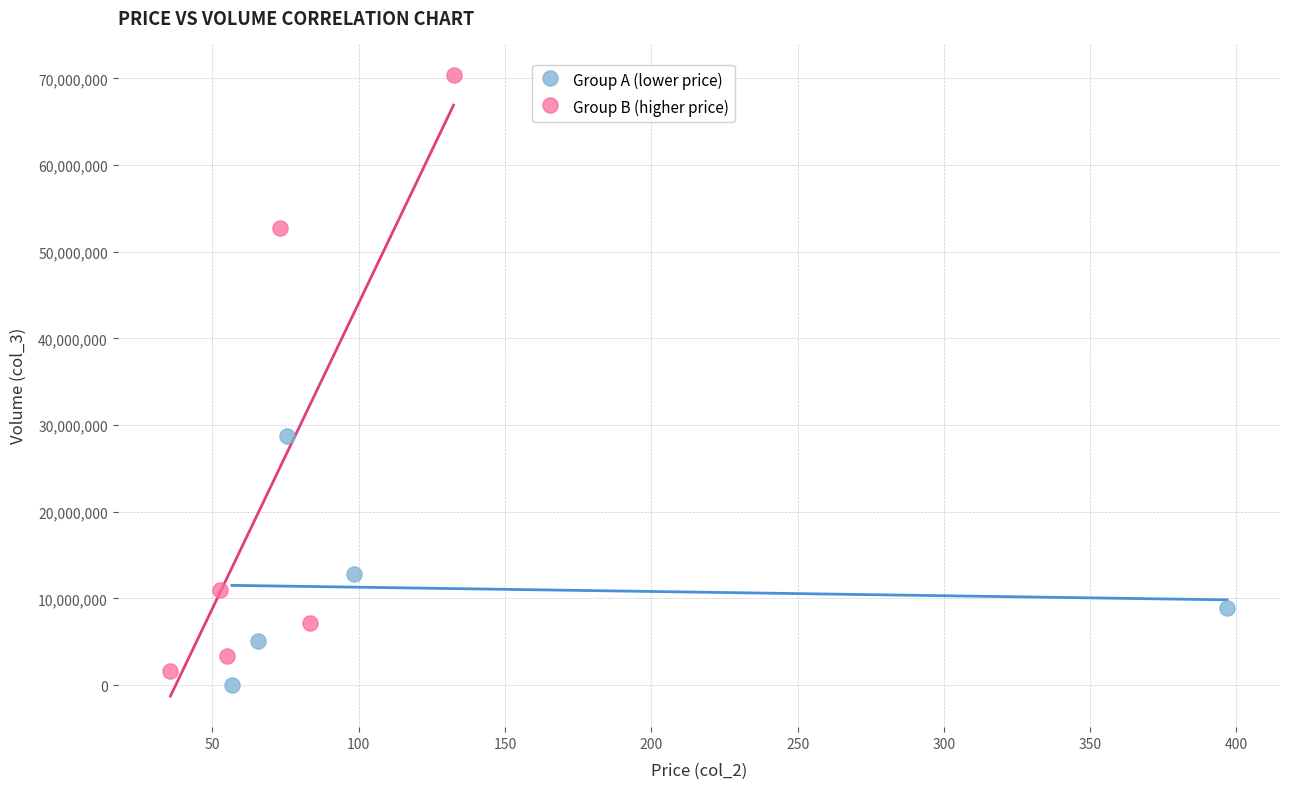

Which series contains the highest Y value?

Group B (higher price)